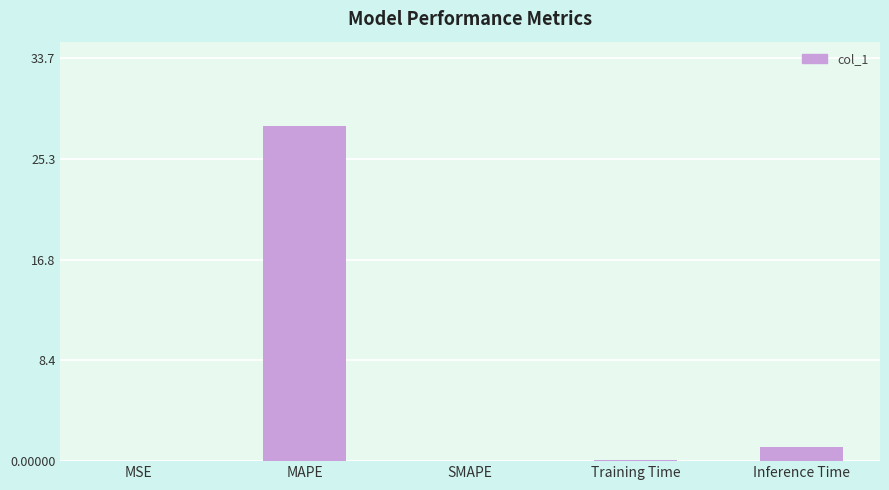

Between SMAPE and Inference Time, which is larger?

Inference Time